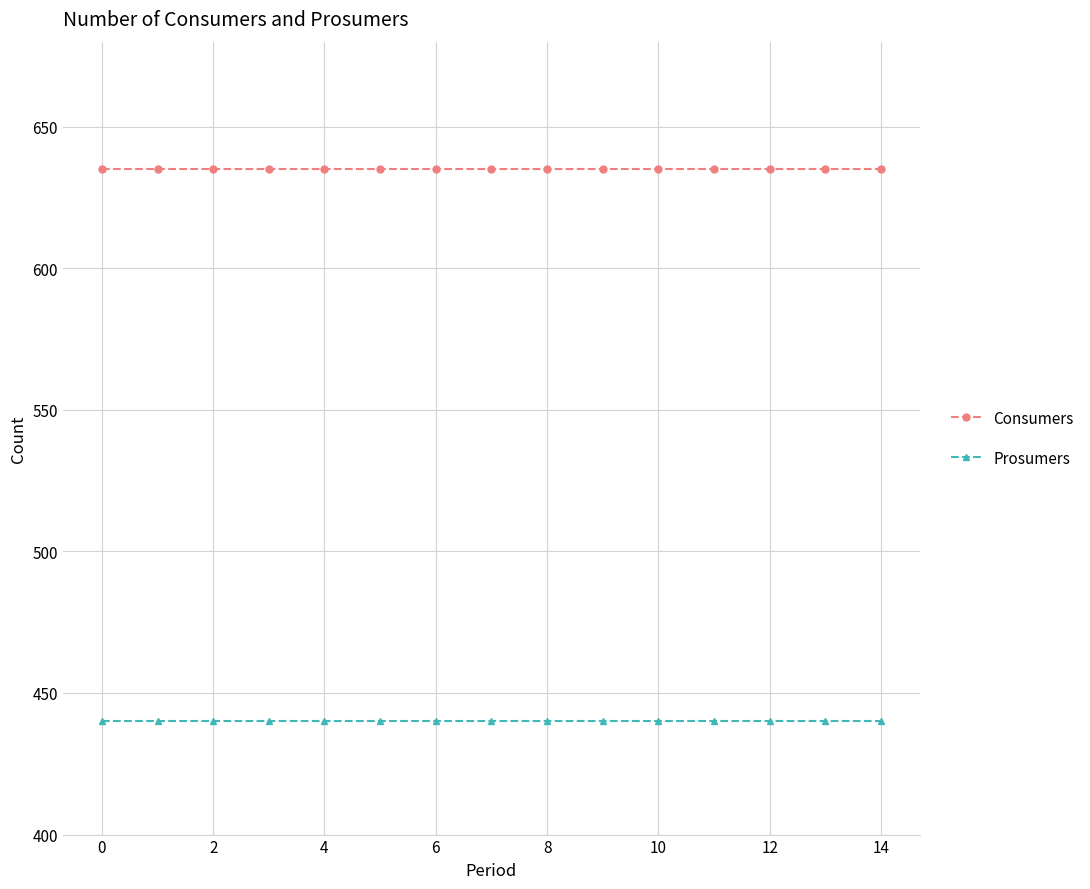

What is the minimum value shown in the chart?

440